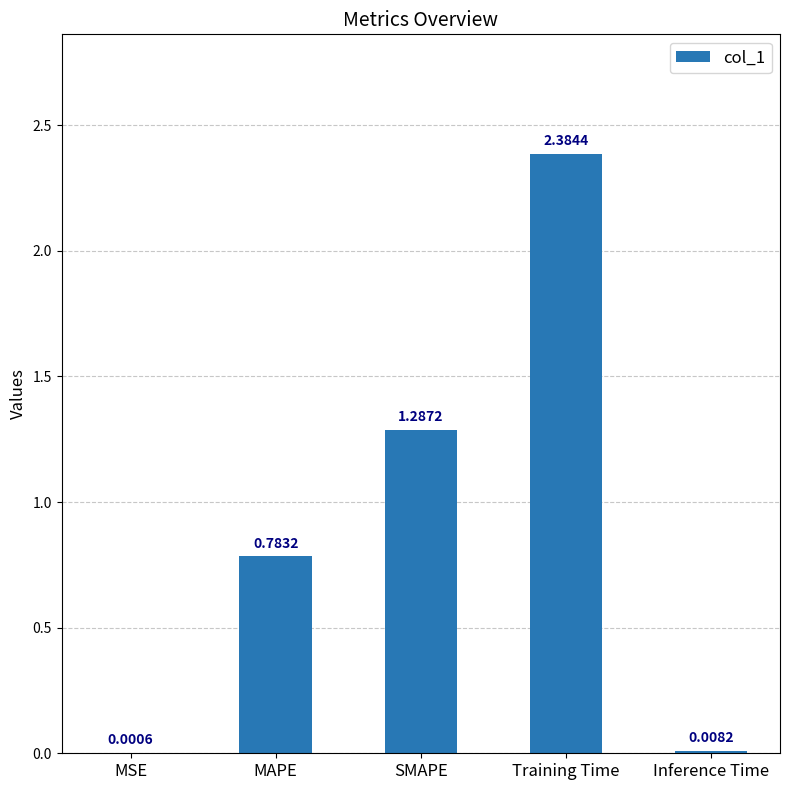

Which has a higher value, MAPE or Inference Time?

MAPE